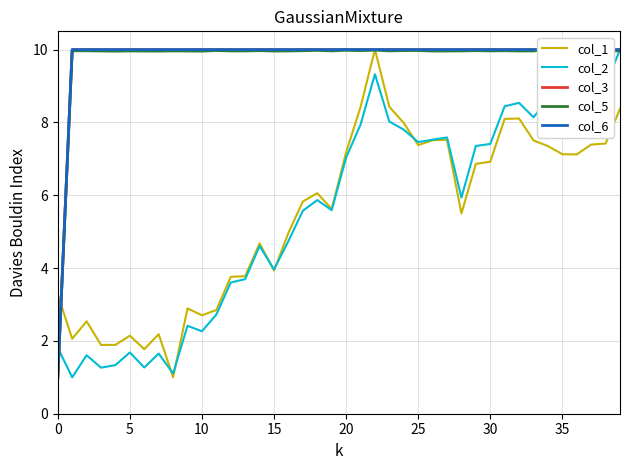

What is the highest value of the col_1 series?

10.0